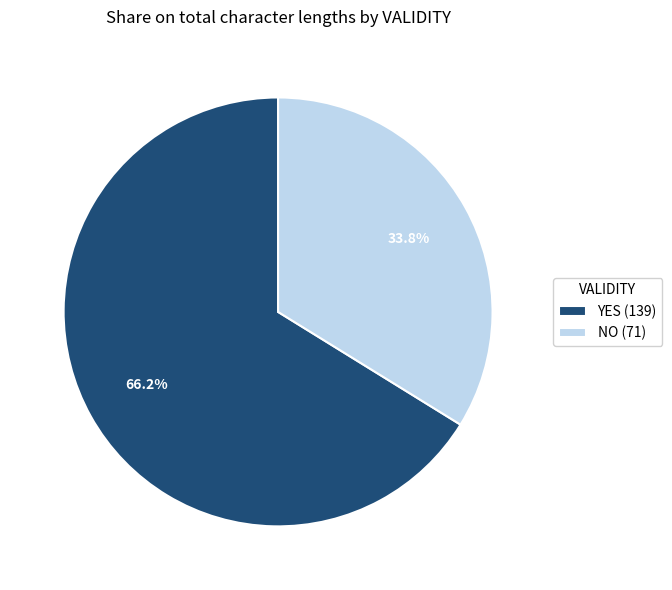

Between YES (139) and NO (71), which is larger?

YES (139)